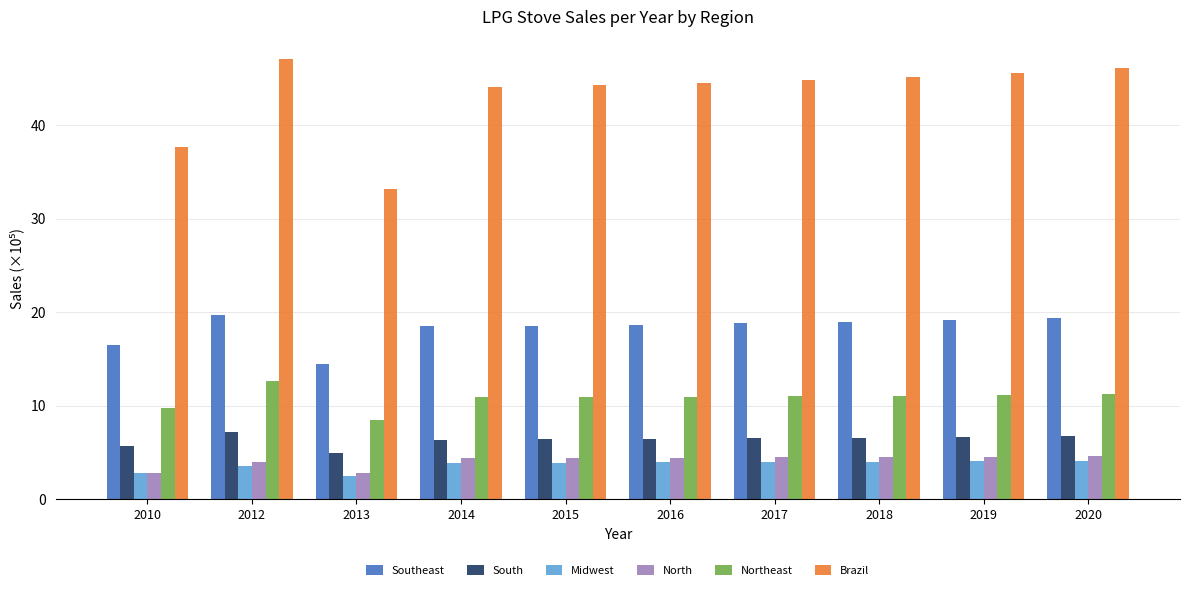

Which category has the lowest value in the South series?

2013